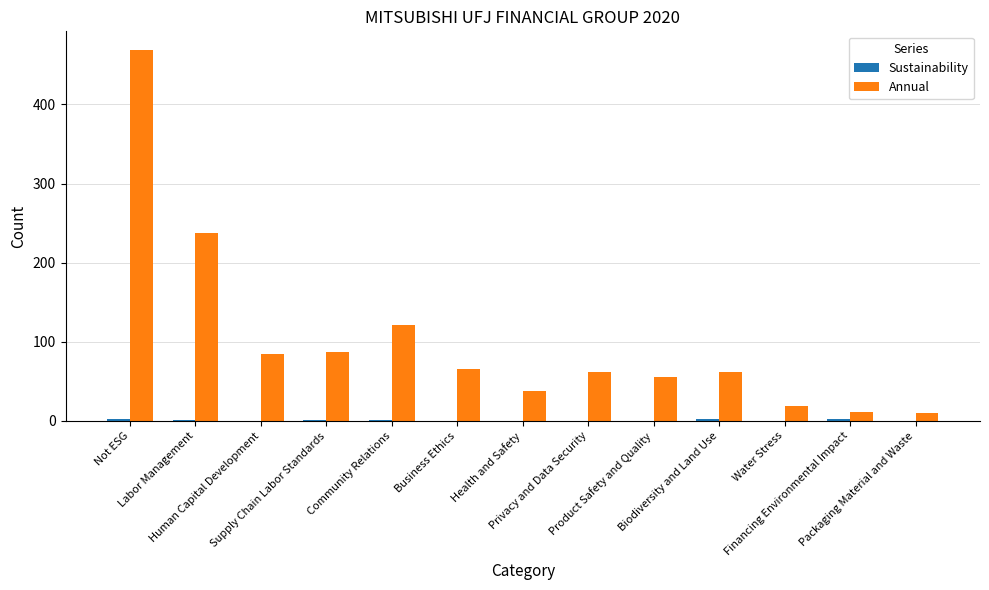

Which series has the largest total across all categories?

Annual